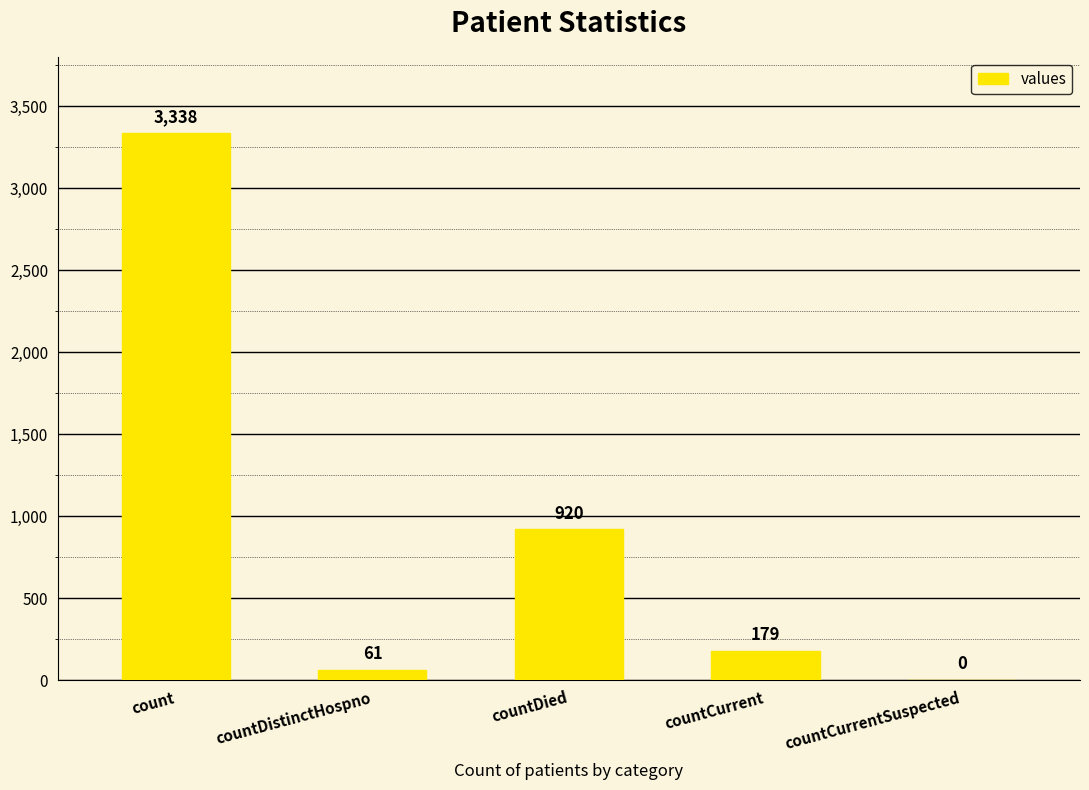

Approximately how many times larger is the value at countDistinctHospno compared to countCurrent?

0.3